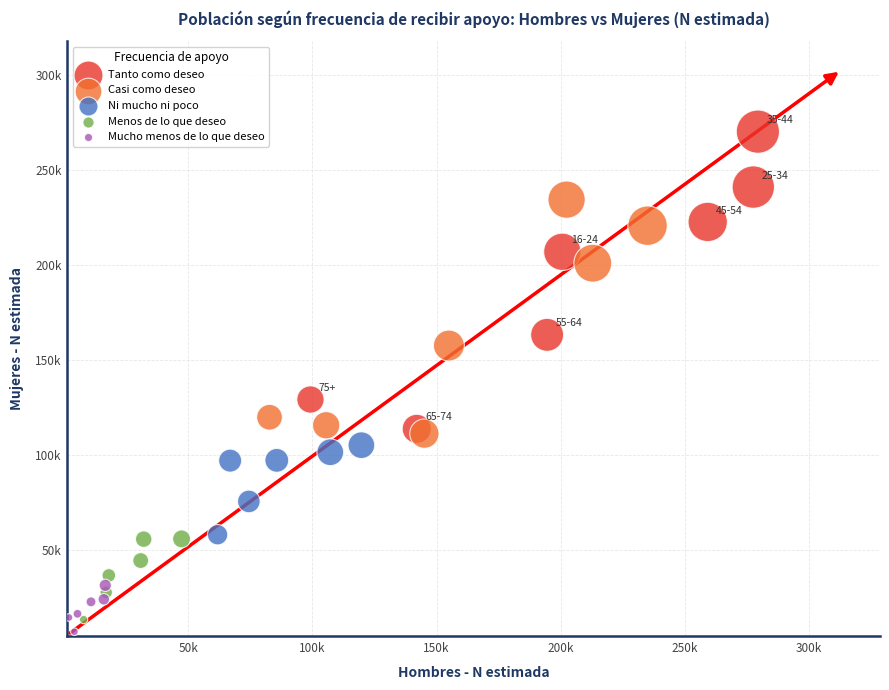

Which series reaches the minimum Y coordinate?

Mucho menos de lo que deseo